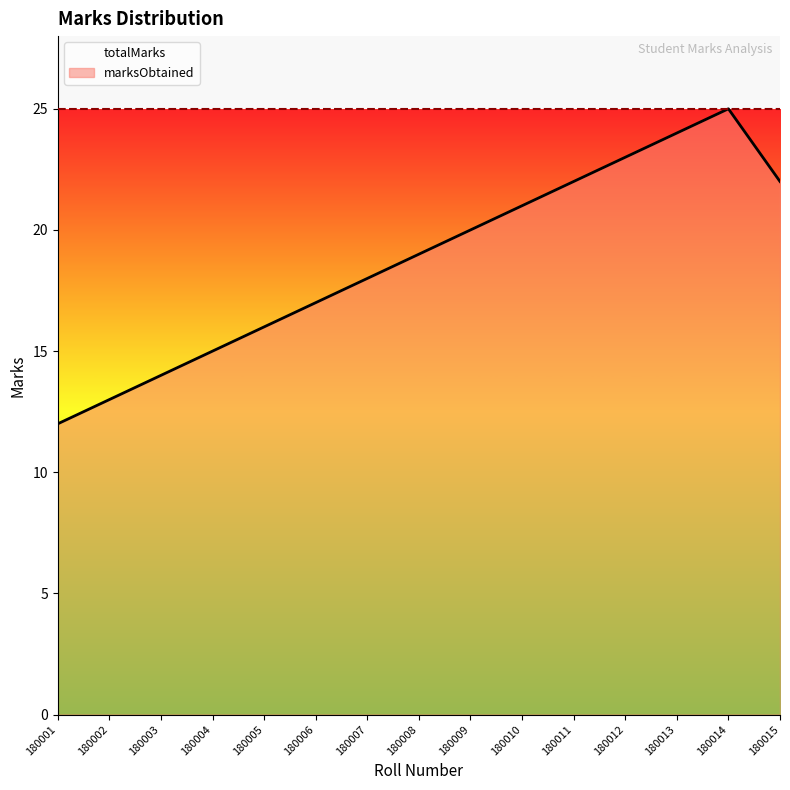

Where does the data first go above 19?

180009